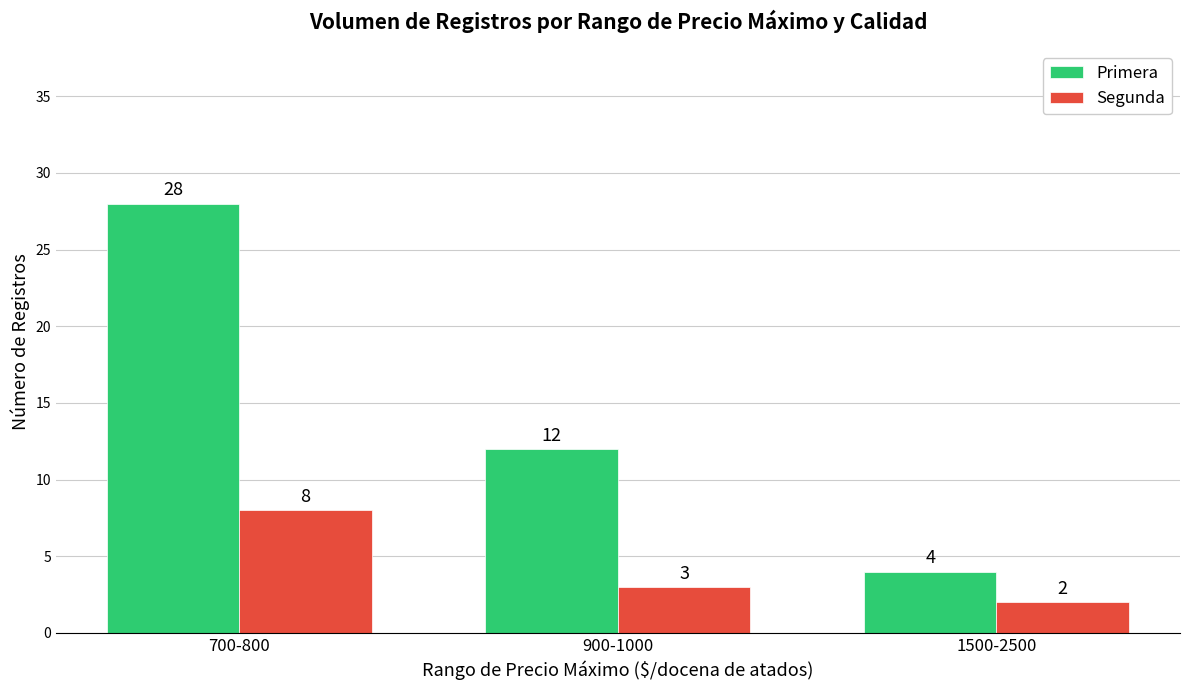

How many groups of bars are there?

3